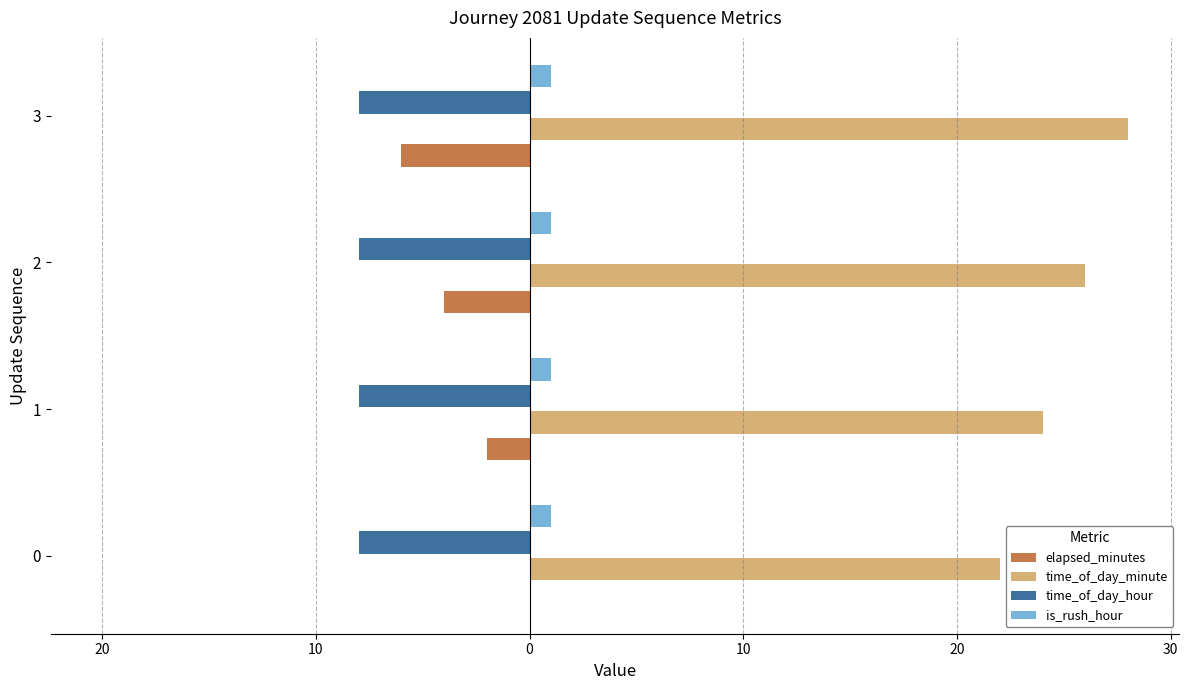

Which series has the largest range (max minus min)?

elapsed_minutes